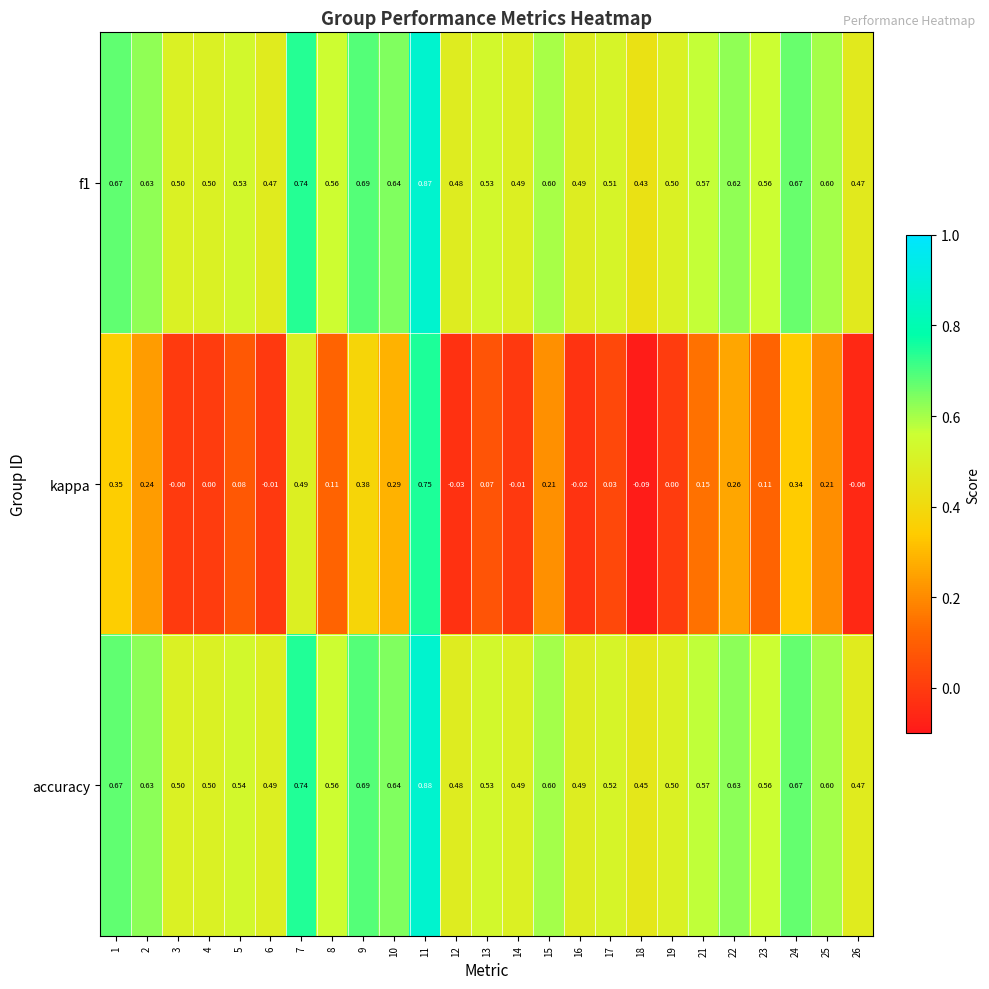

Which series has the widest spread of values?

kappa